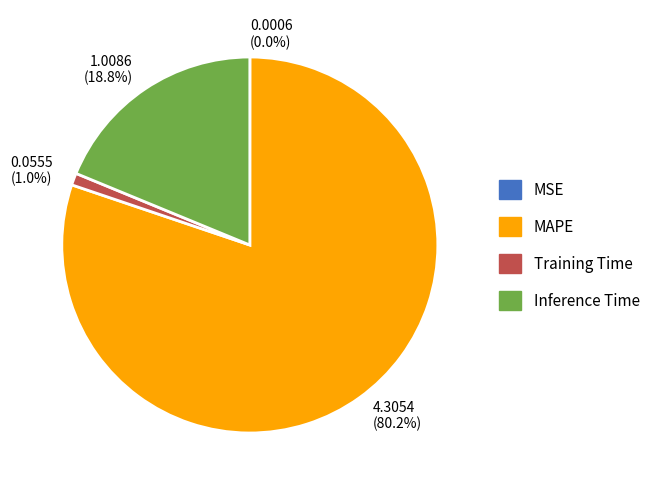

Is there any slice that represents more than half of the pie?

Yes